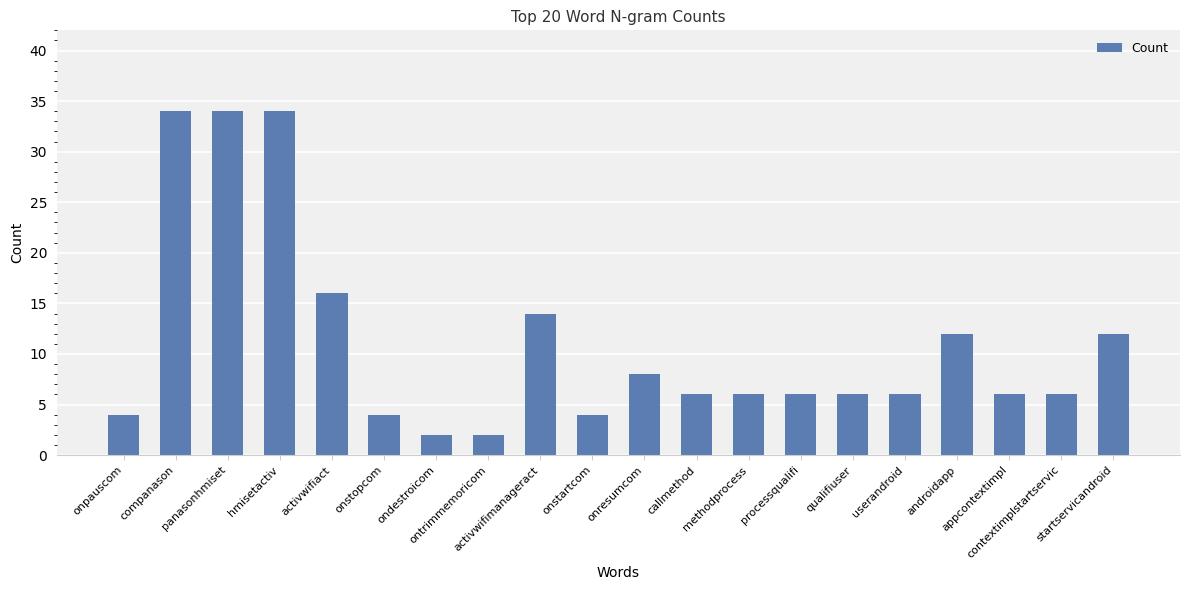

How many distinct data groups are displayed?

1